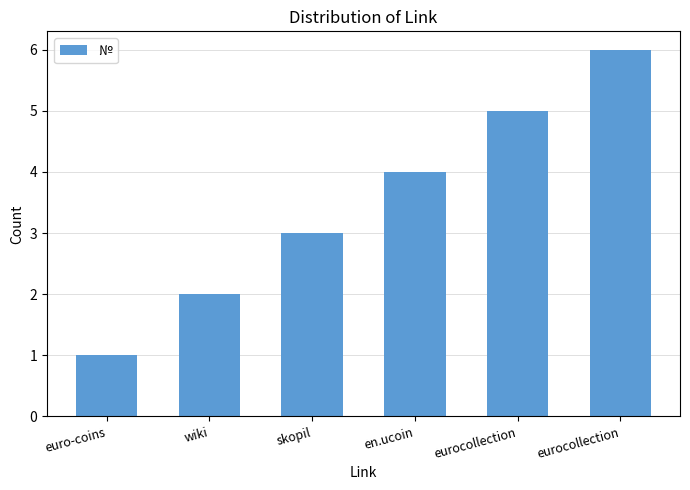

How many bars are there in total?

6